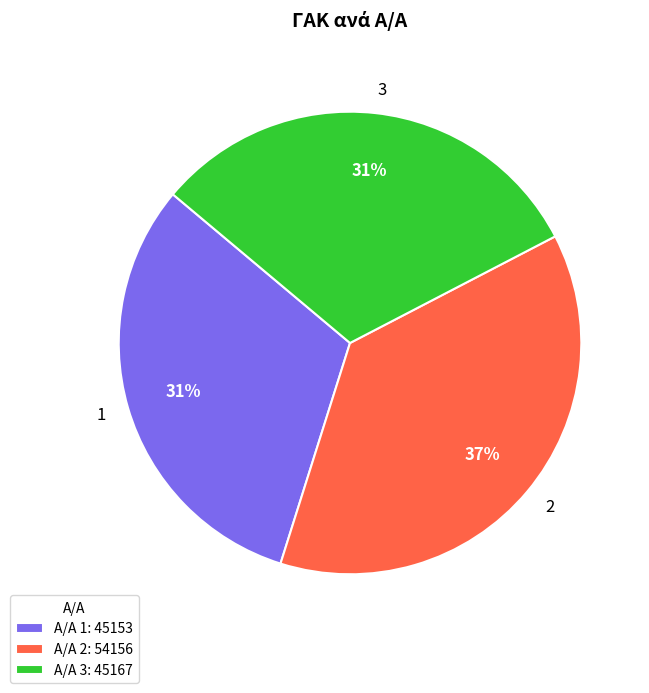

True or false: 1 accounts for 18% of the total.

False